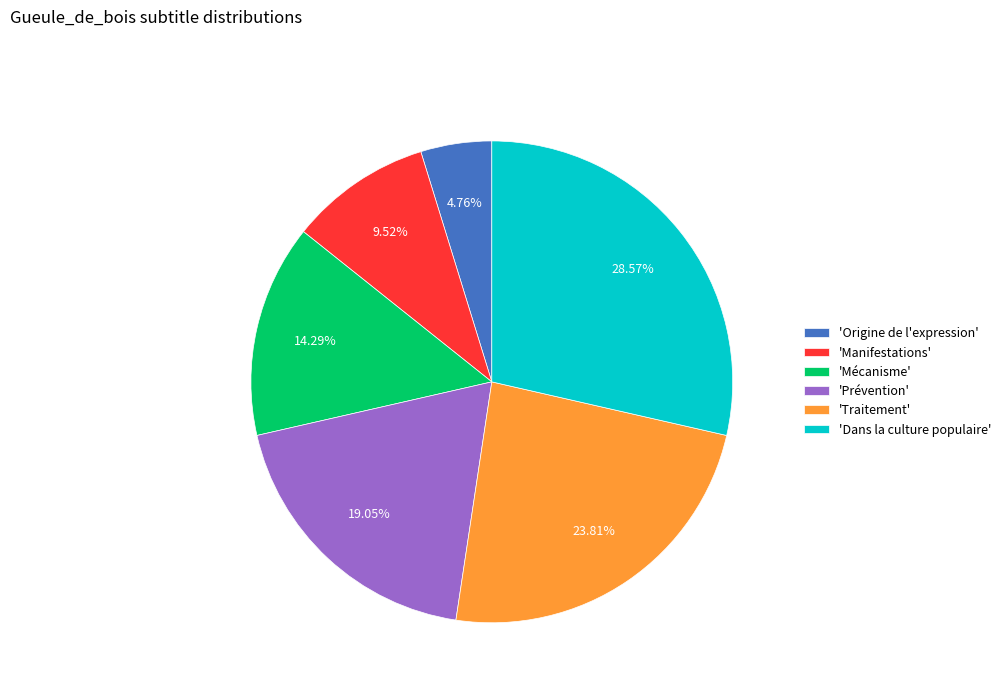

Do 'Traitement' and 'Mécanisme' together represent more than half of the pie?

No